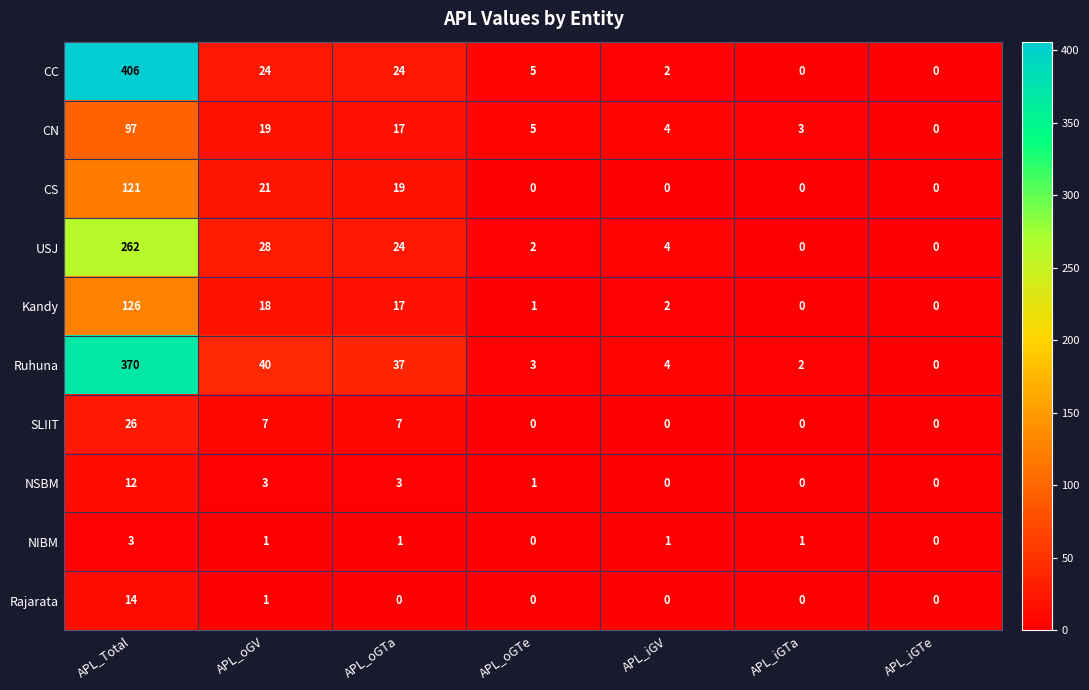

Rank the series by their maximum value, from highest to lowest.

CC, Ruhuna, USJ, Kandy, CS, CN, SLIIT, Rajarata, NSBM, NIBM